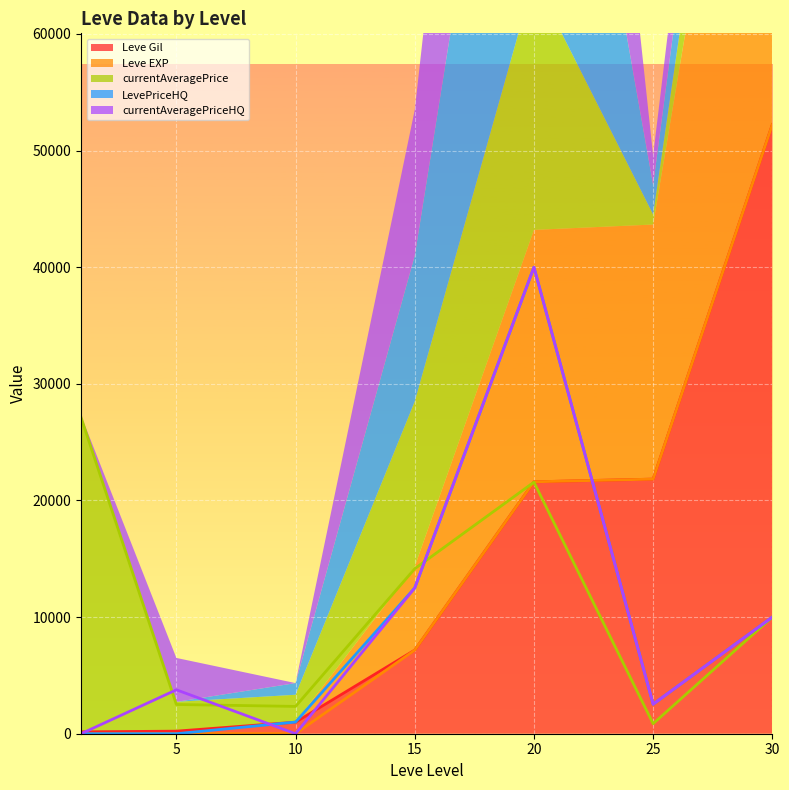

Where do Leve Gil and LevePriceHQ first cross each other?

5 and 10